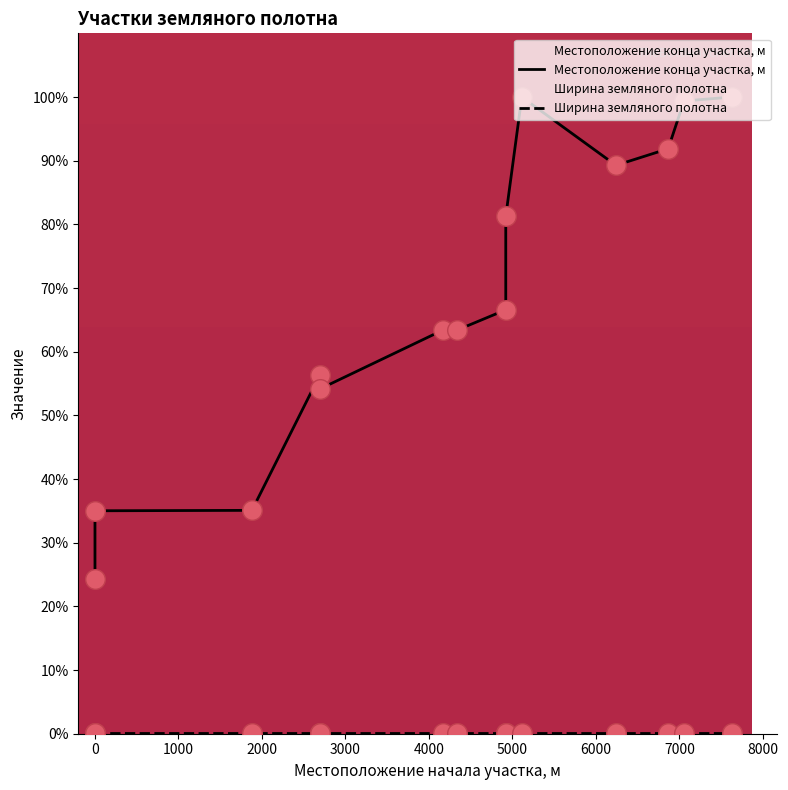

What is the change in value from 2695 to 4335?

+7.0